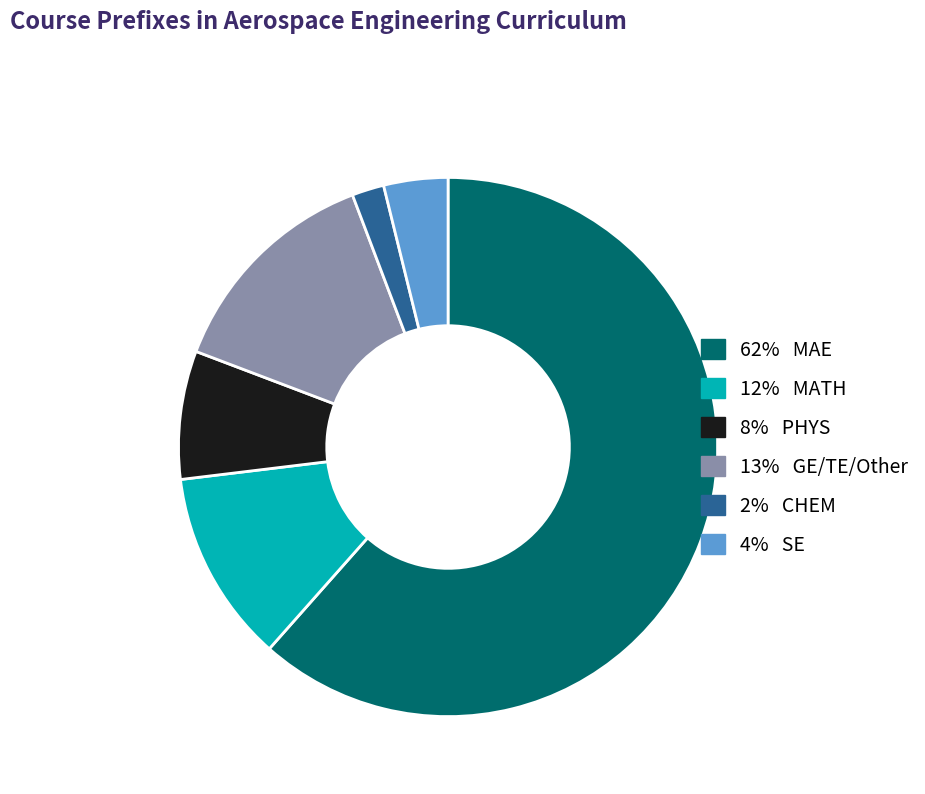

Does any single category account for the majority?

Yes